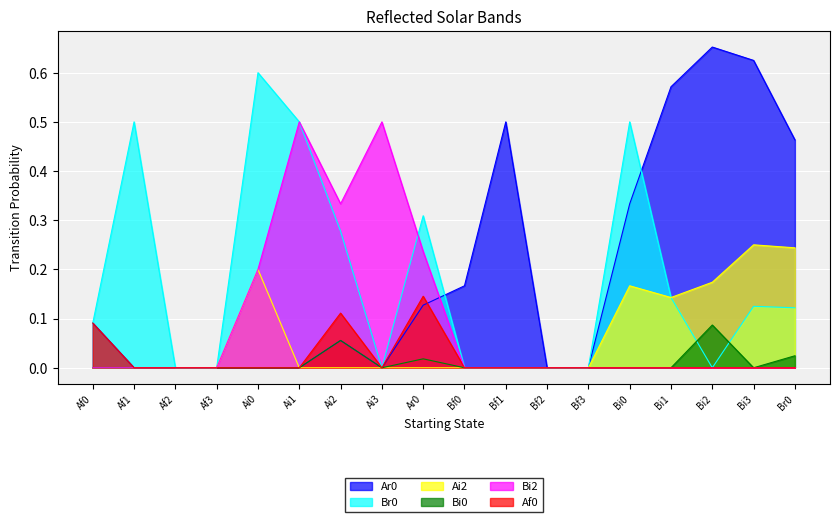

What is the label of the 11th point from the left?

Bf1